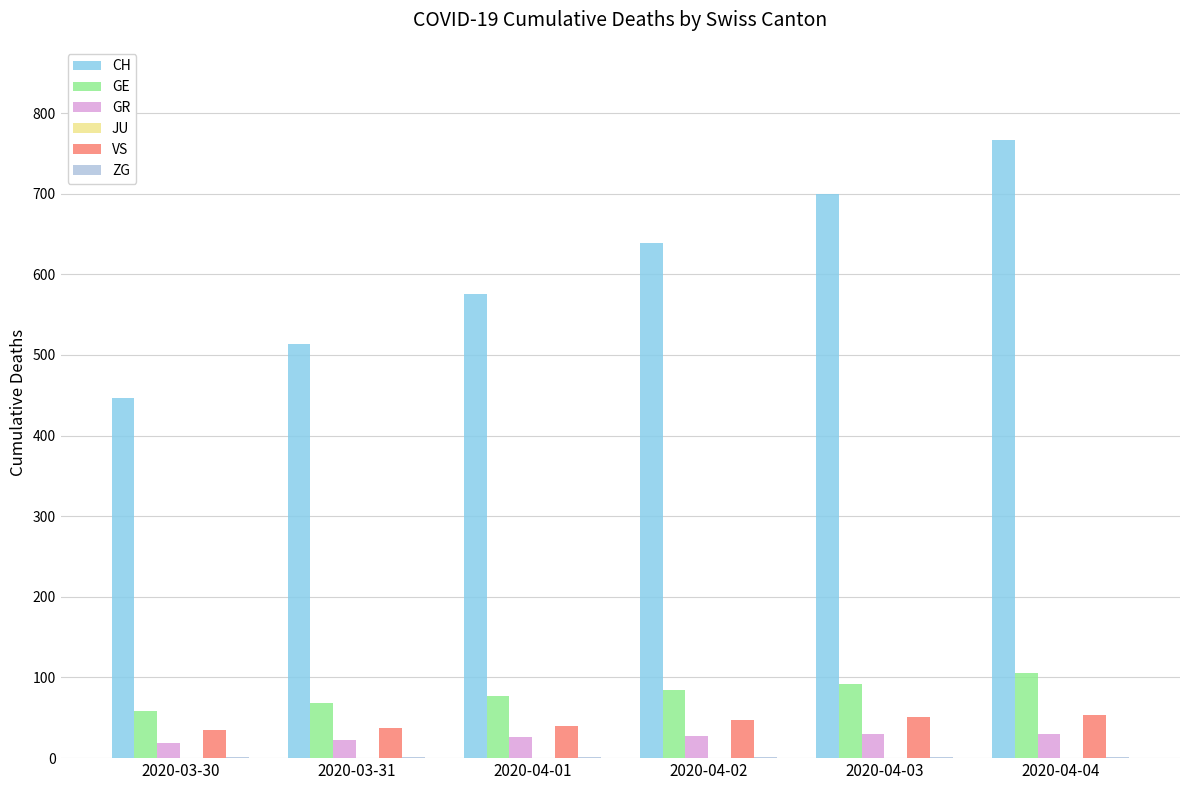

What is the sum of all VS values?

263